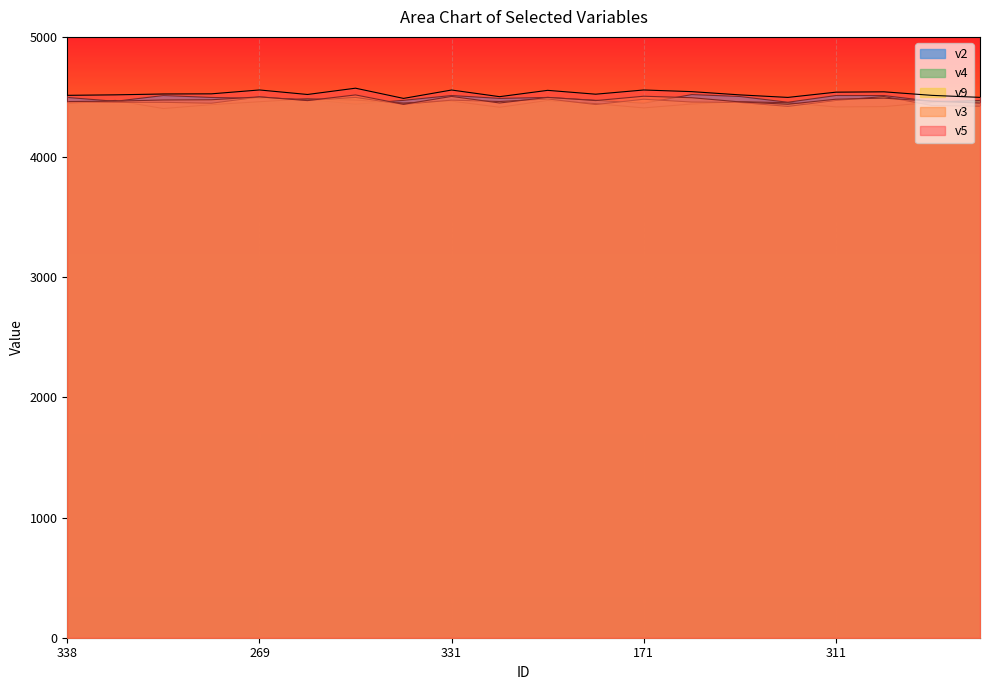

List the series in order of their peak value, lowest first.

v4, v9, v3, v2, v5